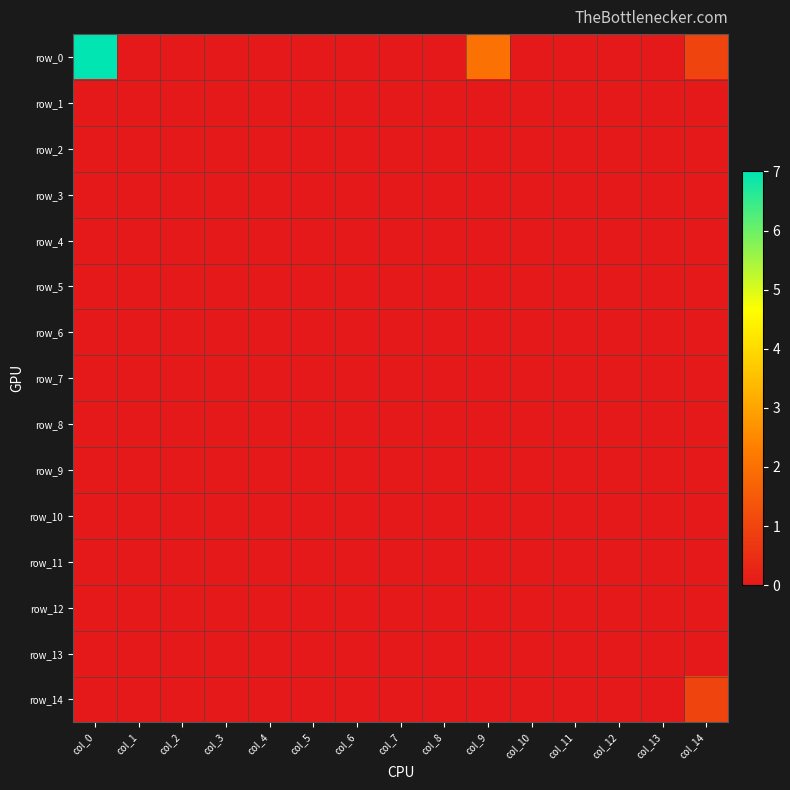

What is the maximum value for row_0?

7